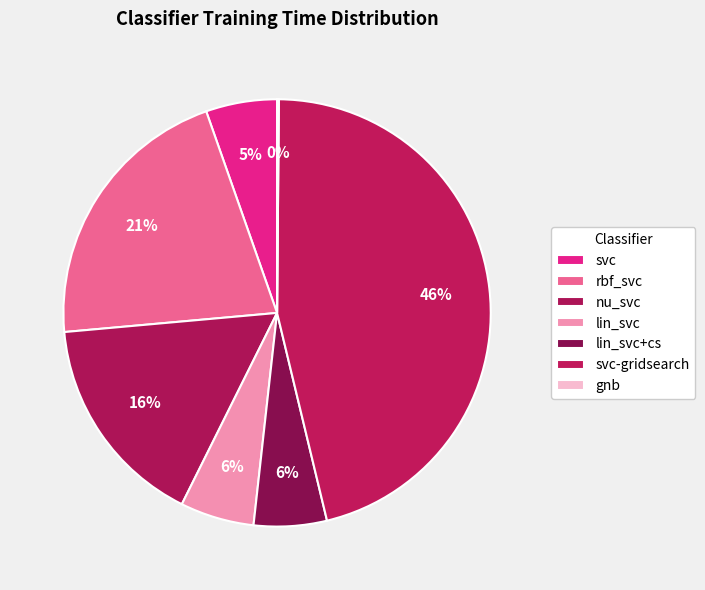

To the nearest percent, what percentage of the pie is svc-gridsearch?

46%